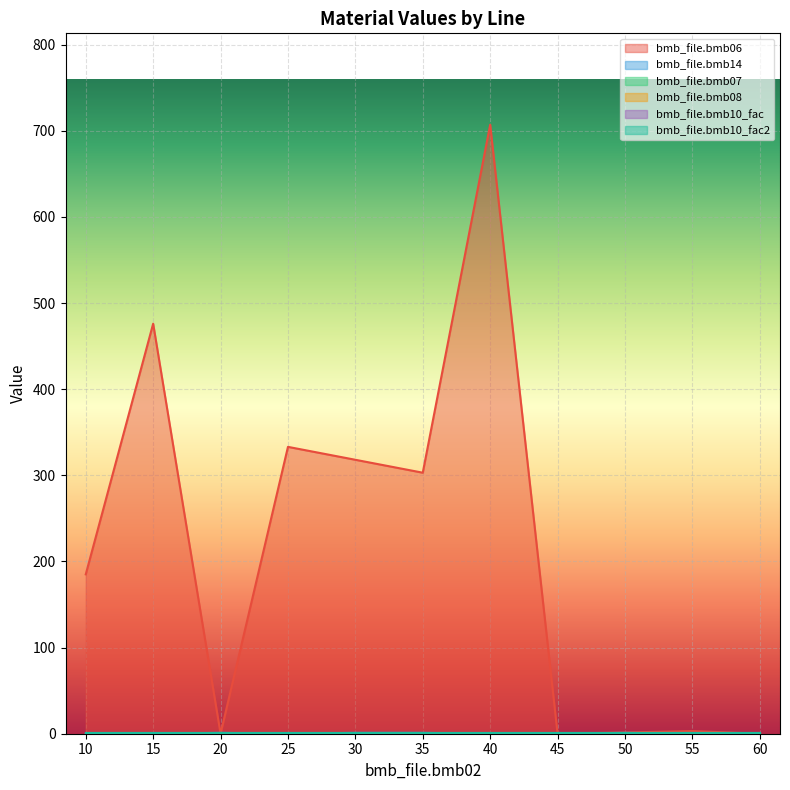

At which label is bmb_file.bmb10_fac2 closest to 1?

10